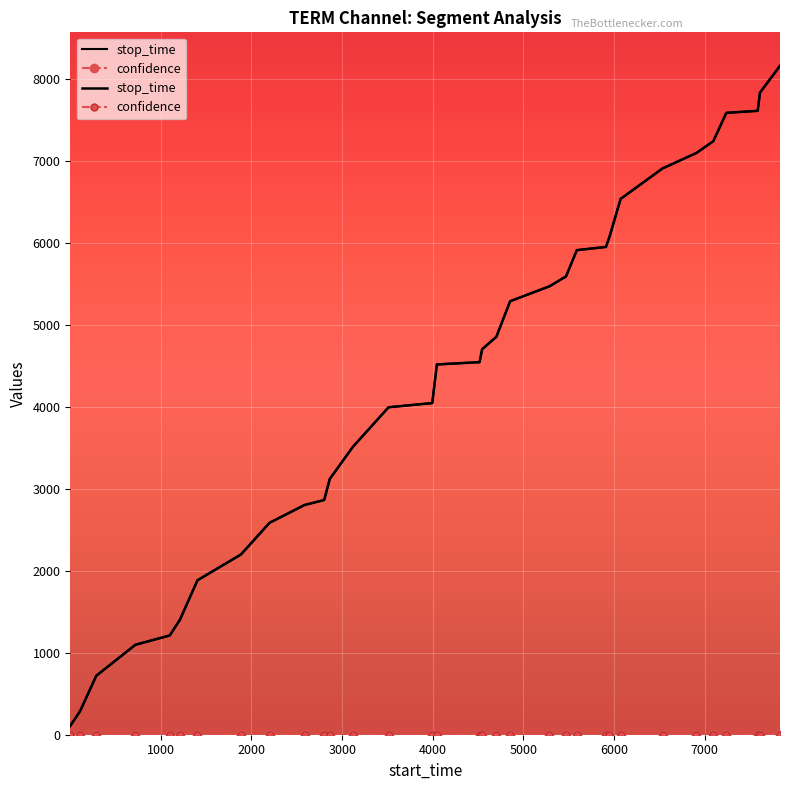

At how many categories does at least one series exceed 1027?

30